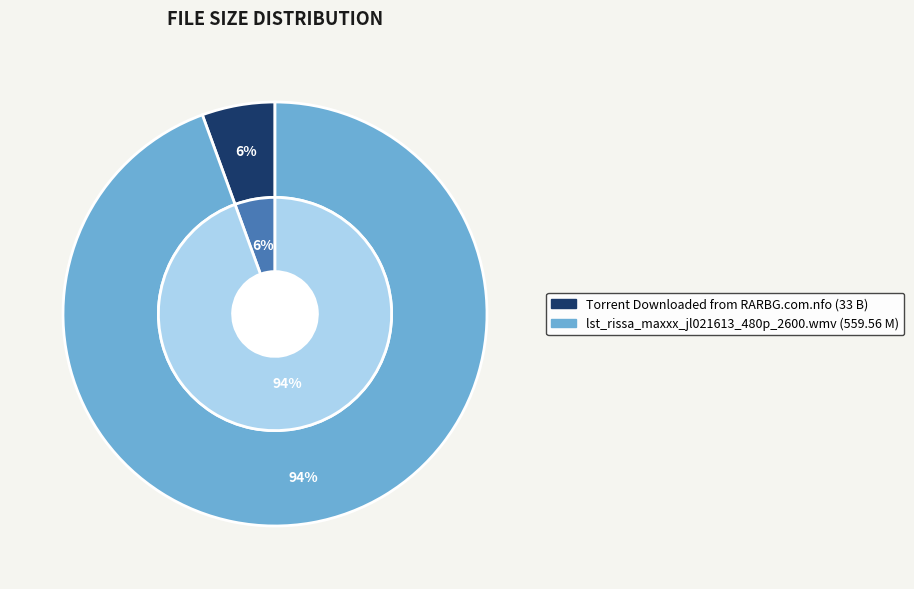

Between Torrent Downloaded from RARBG.com.nfo and lst_rissa_maxxx_jl021613_480p_2600.wmv, which is larger?

lst_rissa_maxxx_jl021613_480p_2600.wmv